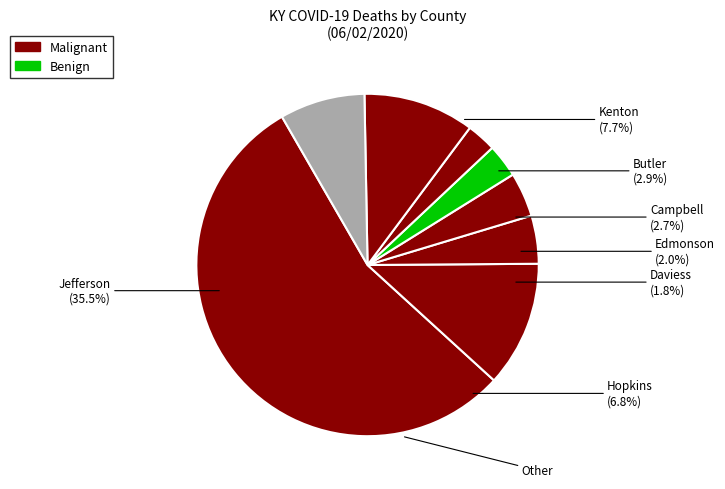

To the nearest percent, what is the difference between the largest and smallest slice percentages?

54%